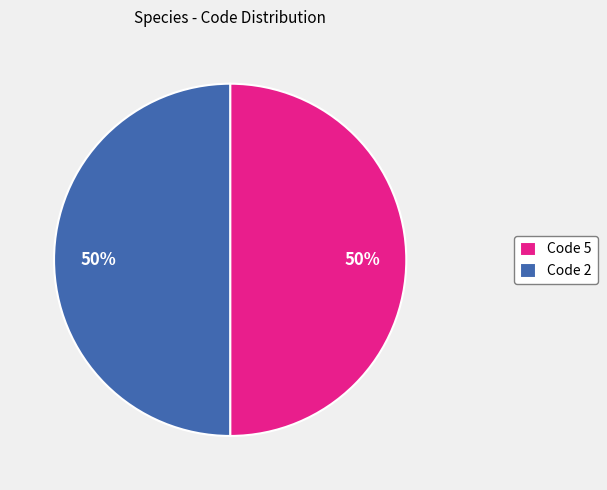

What percentage is the Code 5 slice, to the nearest percent?

50%